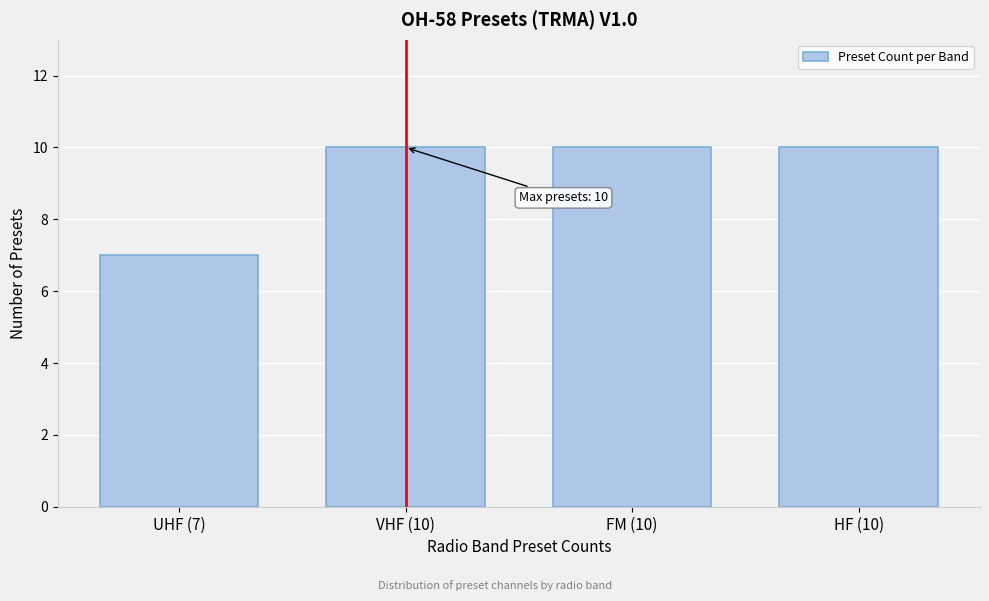

Reading left to right, extract all data points from this chart.

UHF (7)=7	VHF (10)=10	FM (10)=10	HF (10)=10